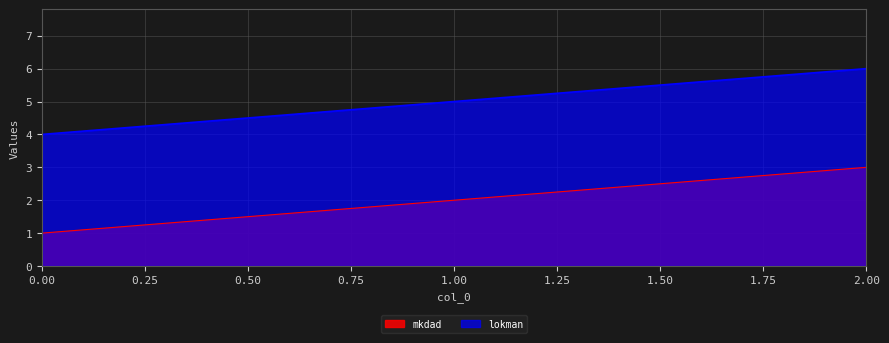

What value does the mkdad series have at 2.00?

3